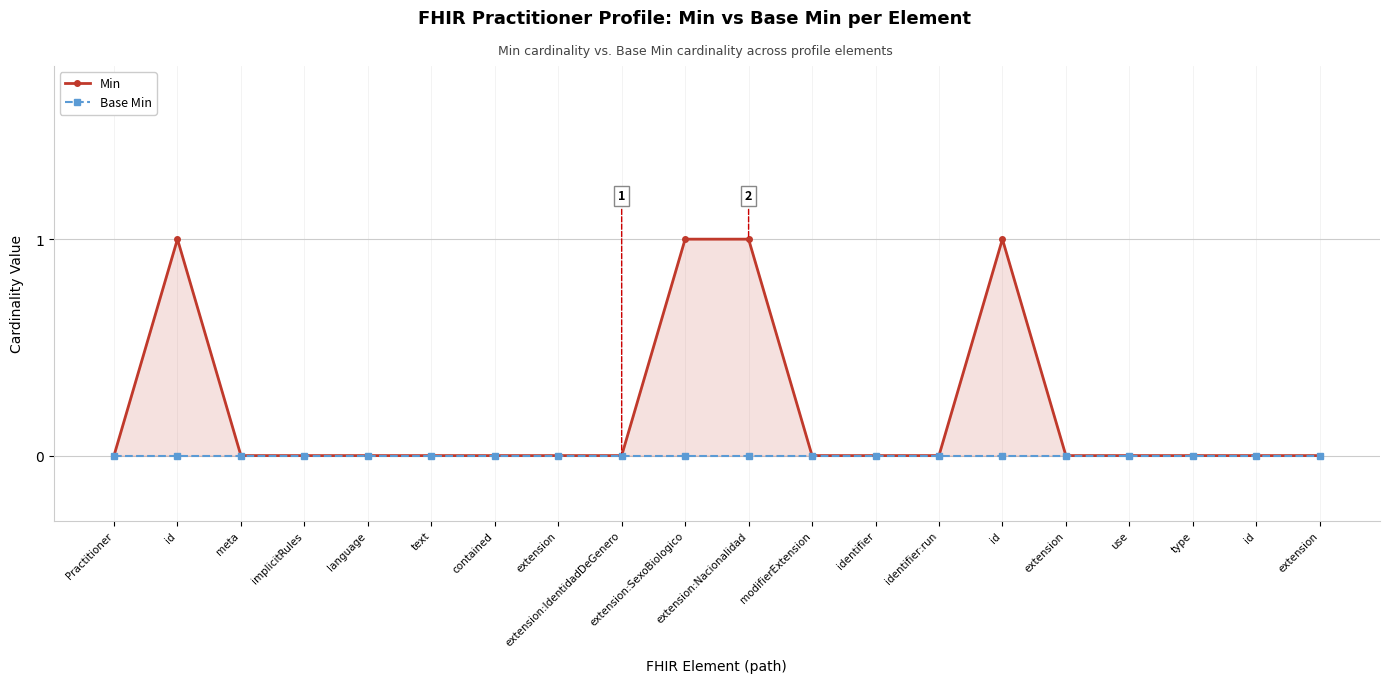

True or false: Min and Base Min cross at least once.

False